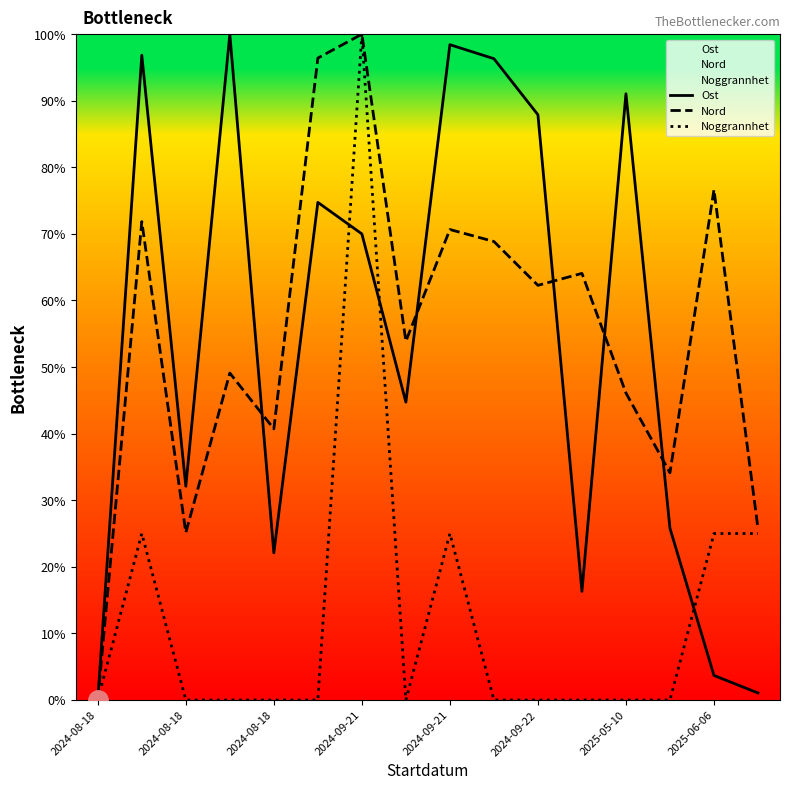

At which category does Ost reach its first local valley?

2024-08-18